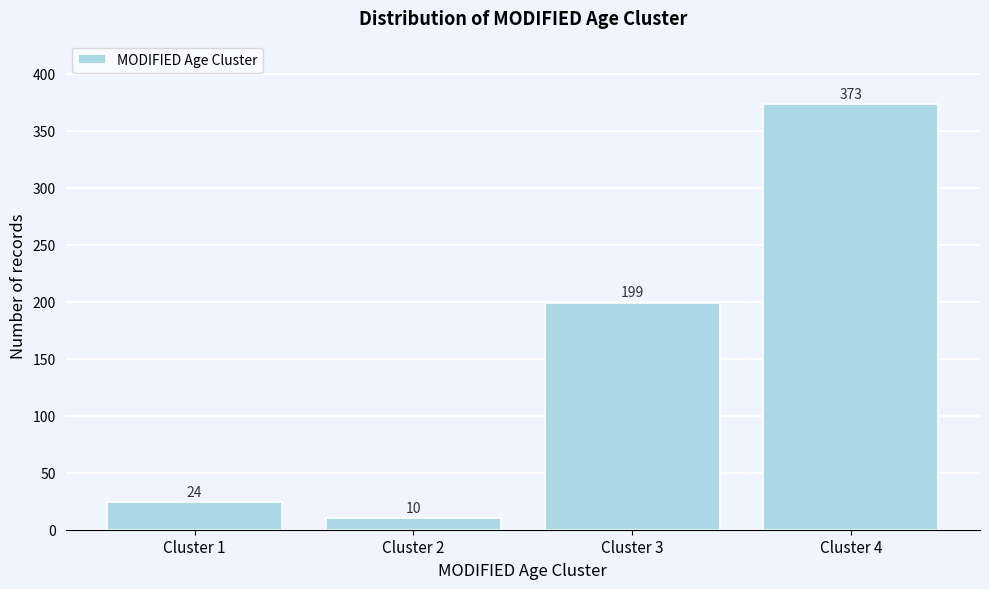

Reading left to right, extract all data points from this chart.

24	10	199	373